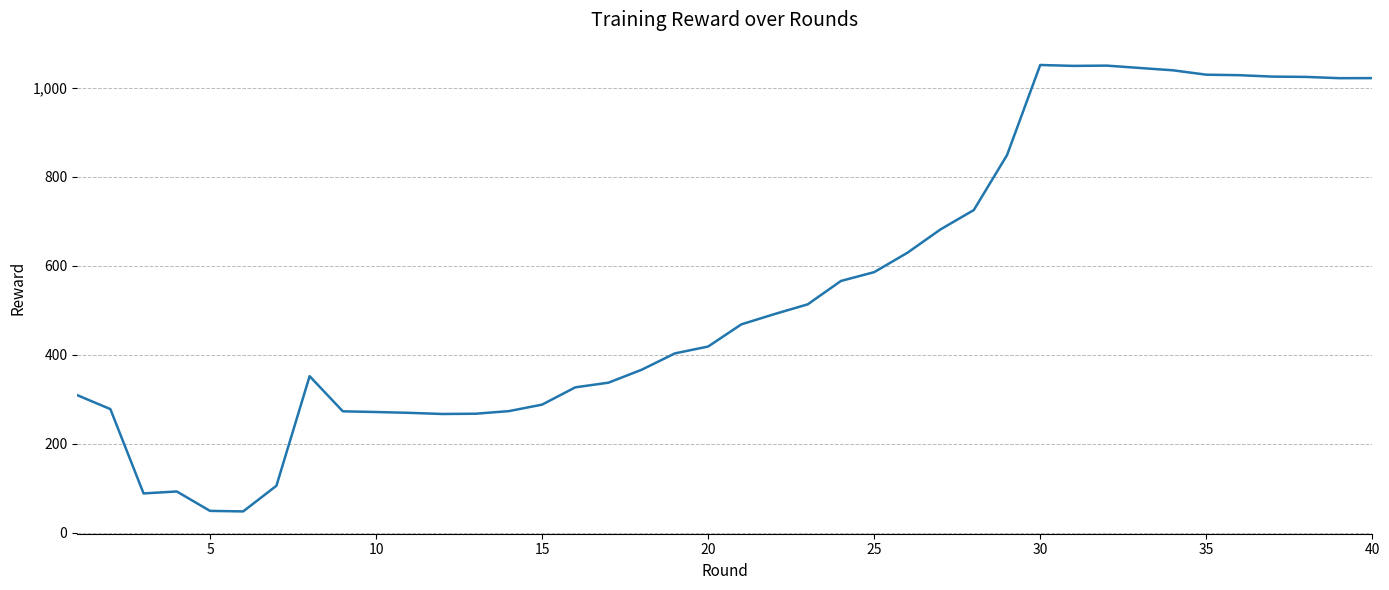

What is the difference between the maximum and minimum values?

1003.3